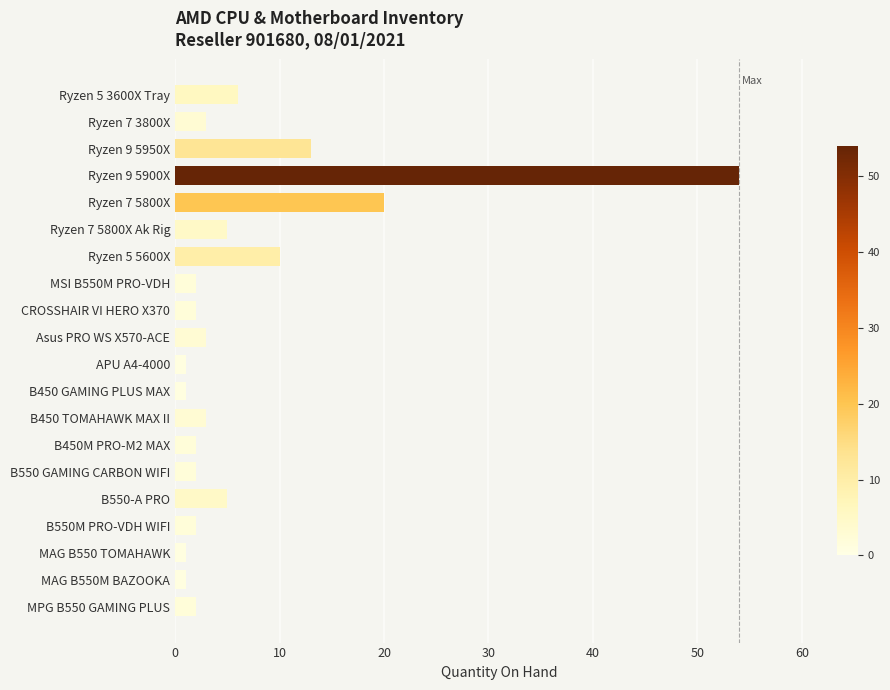

Read the value at B450 TOMAHAWK MAX II.

3